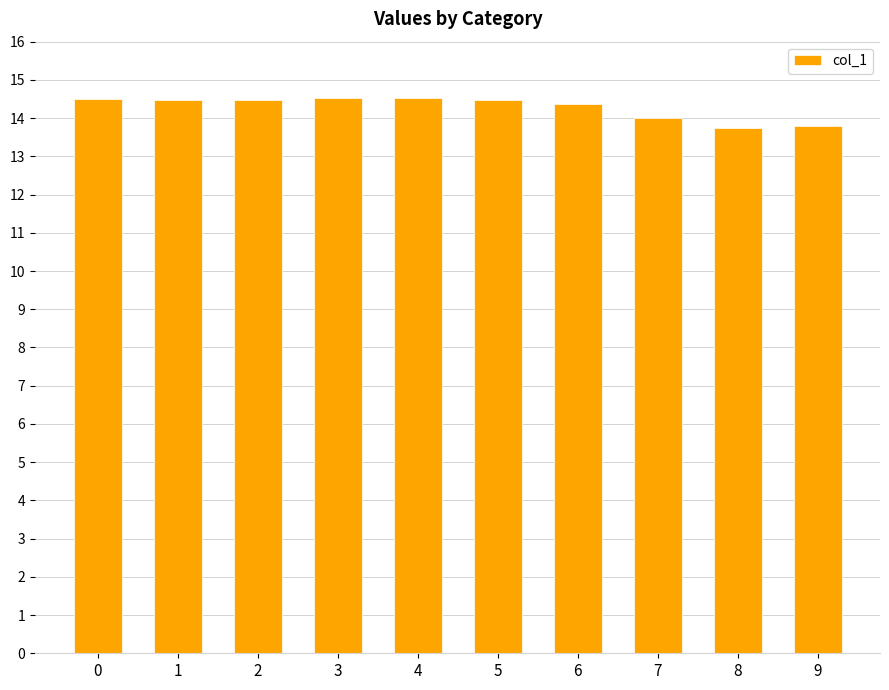

True or false: the data shows 14.0 at 7.

True